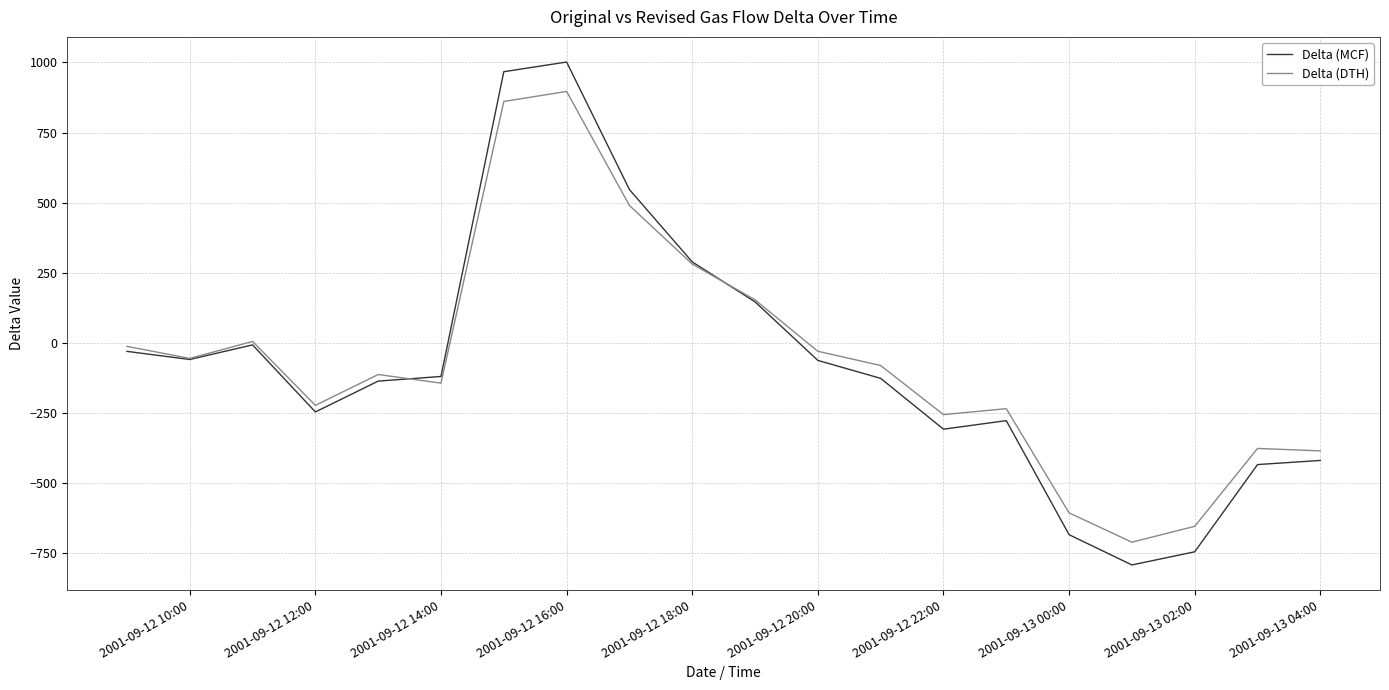

Which series has the largest range (max minus min)?

Delta (MCF)